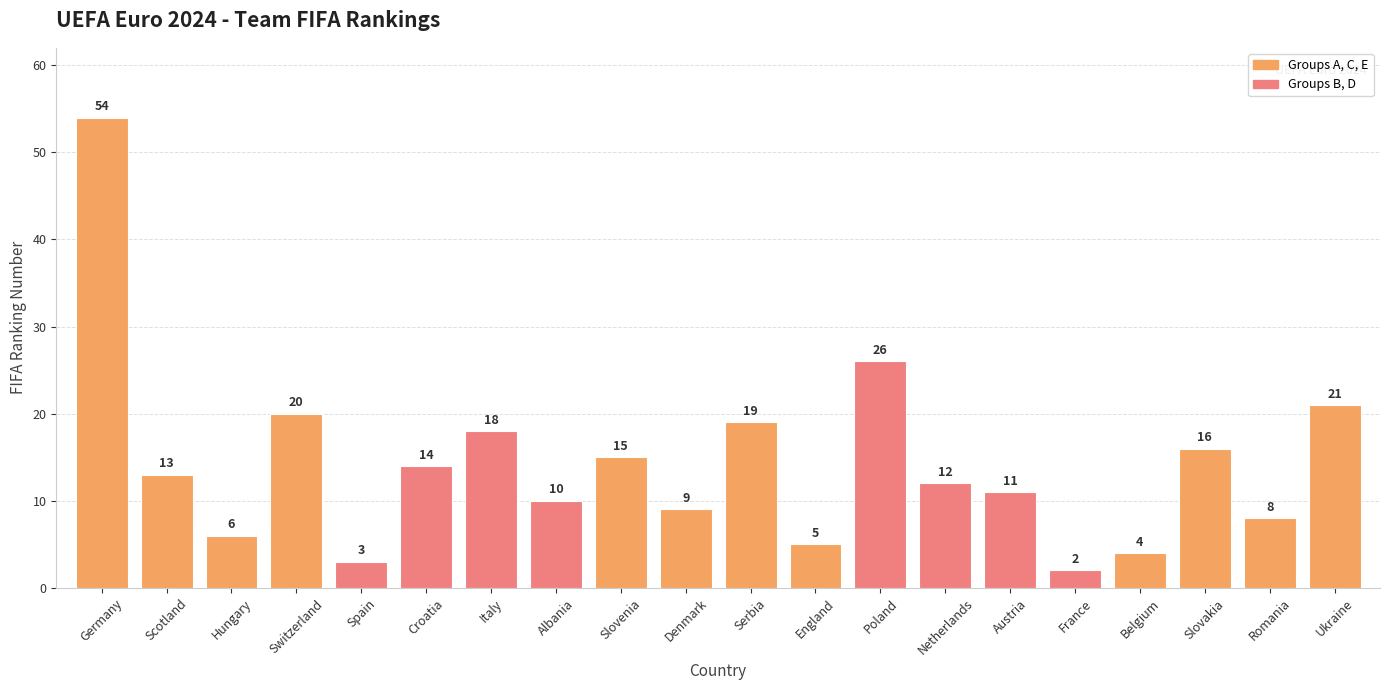

Reading left to right, transcribe all the data shown in this chart.

Germany=54	Scotland=13	Hungary=6	Switzerland=20	Spain=3	Croatia=14	Italy=18	Albania=10	Slovenia=15	Denmark=9	Serbia=19	England=5	Poland=26	Netherlands=12	Austria=11	France=2	Belgium=4	Slovakia=16	Romania=8	Ukraine=21